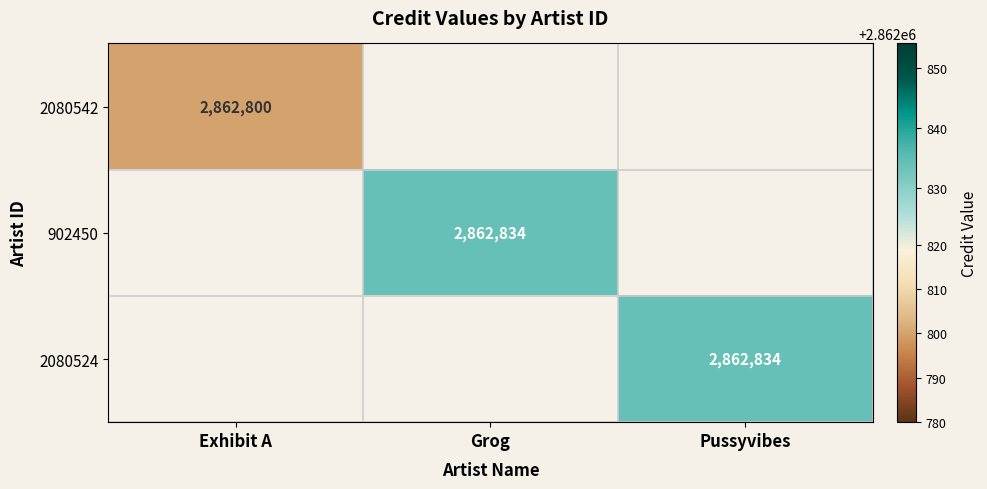

The 902450 series shows 1333042 at Grog. True or false?

False